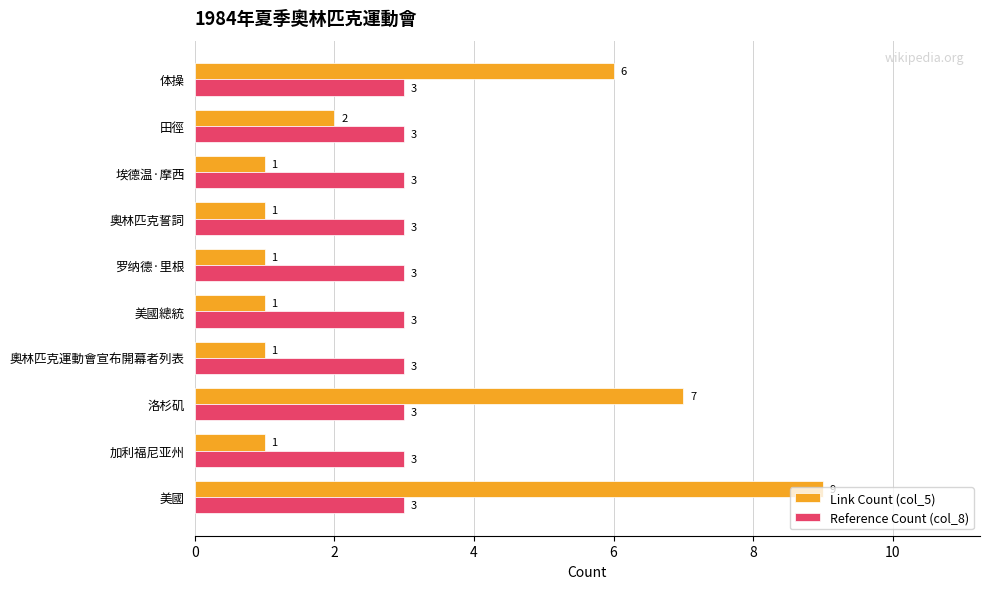

Between 奧林匹克運動會宣布開幕者列表 and 田徑, which series saw the biggest shift?

Link Count (col_5)